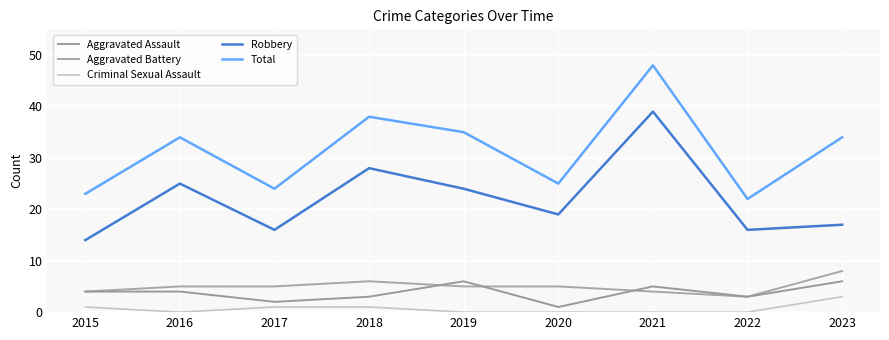

Rank the series by their maximum value, from highest to lowest.

Total, Robbery, Aggravated Battery, Aggravated Assault, Criminal Sexual Assault